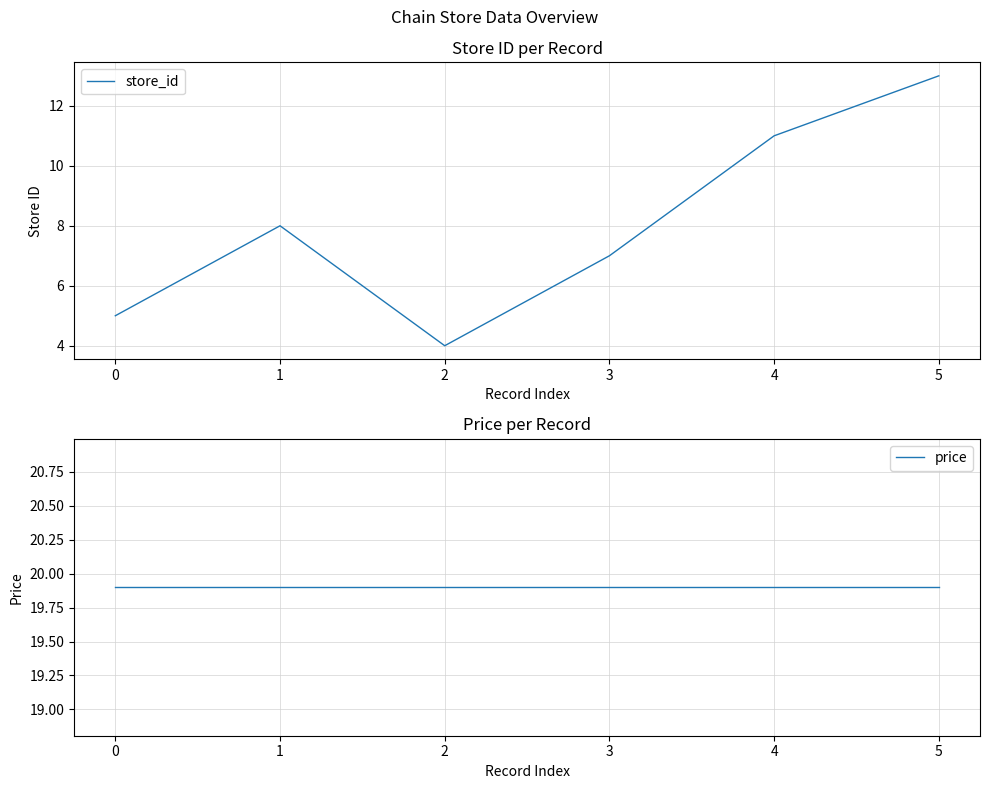

What is the sum of the store_id values at 1 and 0?

13